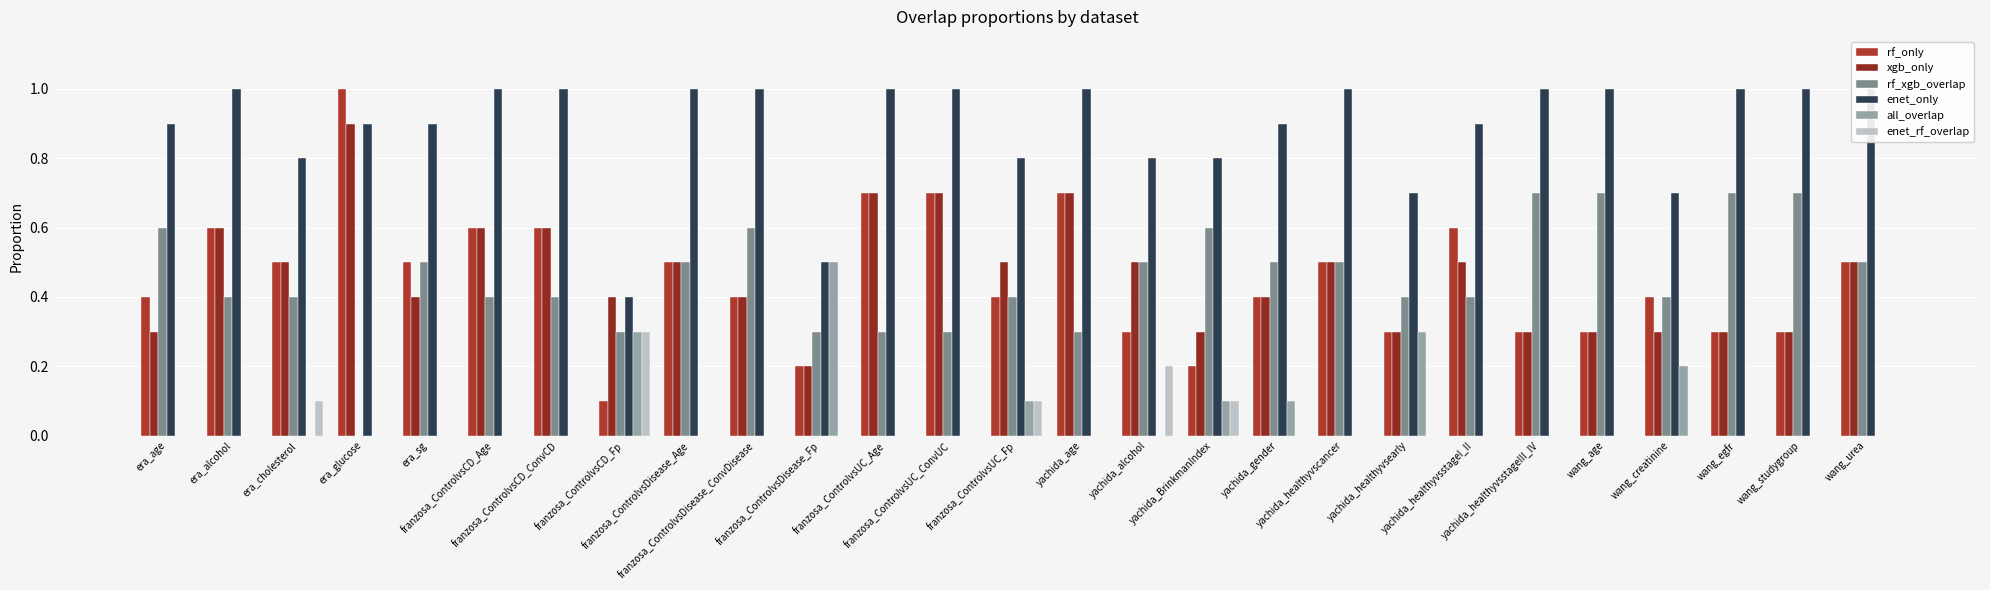

At franzosa_ControlvsCD_Fp, list the series in order from largest to smallest.

xgb_only, enet_only, rf_xgb_overlap, all_overlap, enet_rf_overlap, rf_only